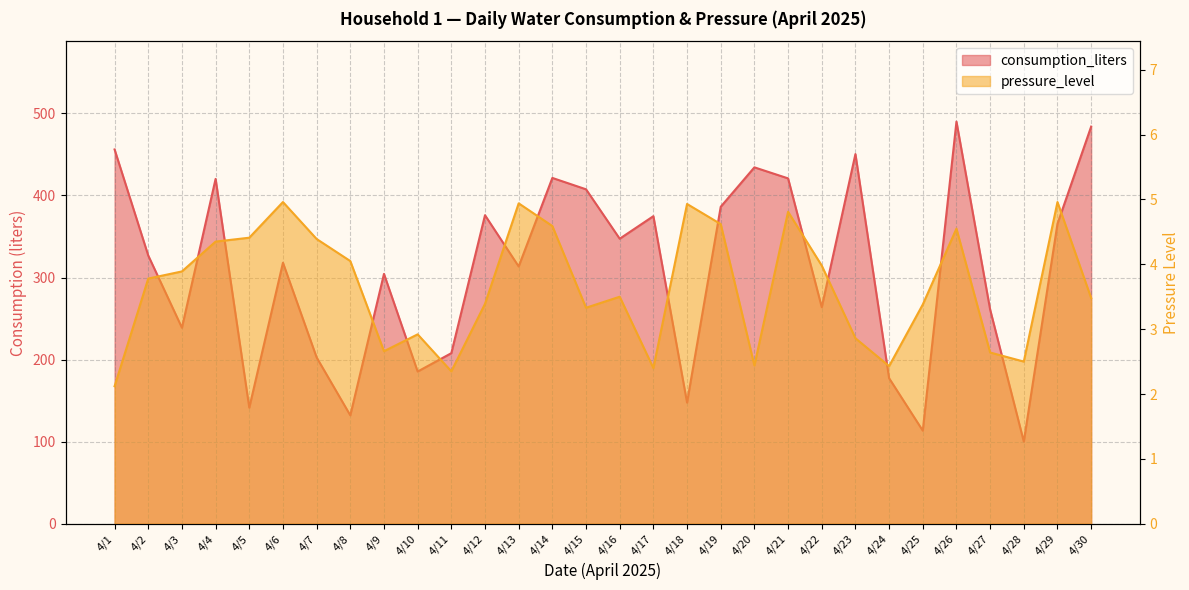

Reading left to right, extract all data points from this chart.

consumption_liters: 456.1	326.8	238.8	420.2	141.4	318.1	202.6	132.1	304.4	185.4	207.8	375.9	313.5	421.4	407.5	347.3	374.8	147.6	386.2	434.3	420.8	263.8	450.4	177.3	113.4	490.0	261.0	100.1	365.5	483.9
pressure_level: 2.1	3.8	3.9	4.3	4.4	5.0	4.4	4.0	2.7	2.9	2.4	3.4	4.9	4.6	3.3	3.5	2.4	4.9	4.6	2.4	4.8	4.0	2.9	2.4	3.4	4.5	2.6	2.5	5.0	3.5